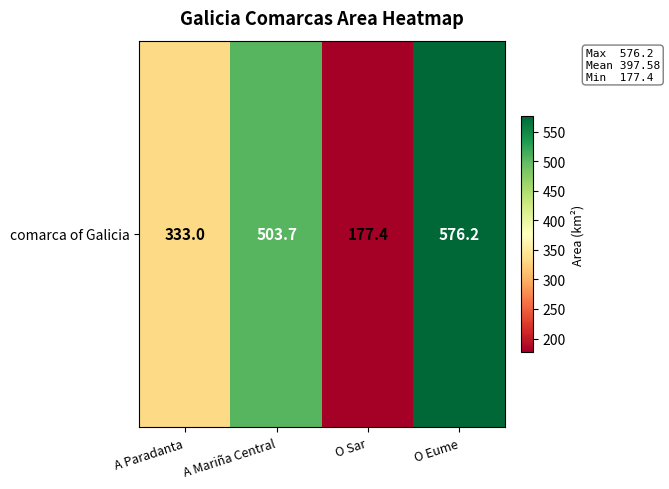

What is the maximum value shown in the chart?

576.2